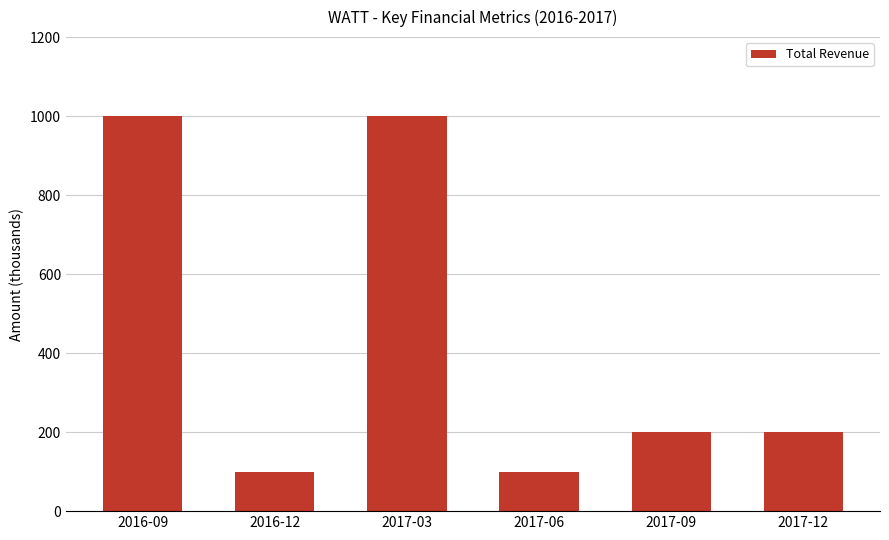

What is the label of the 4th bar from the right?

2017-03